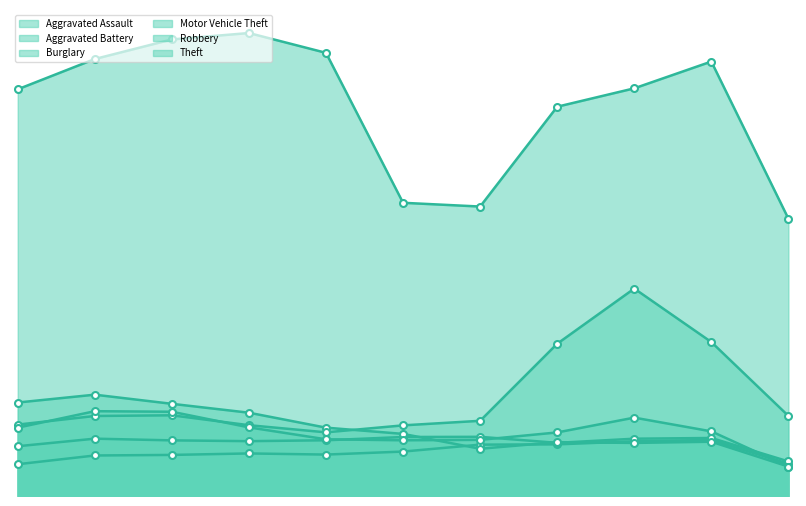

Does the chart have visible grid lines?

No